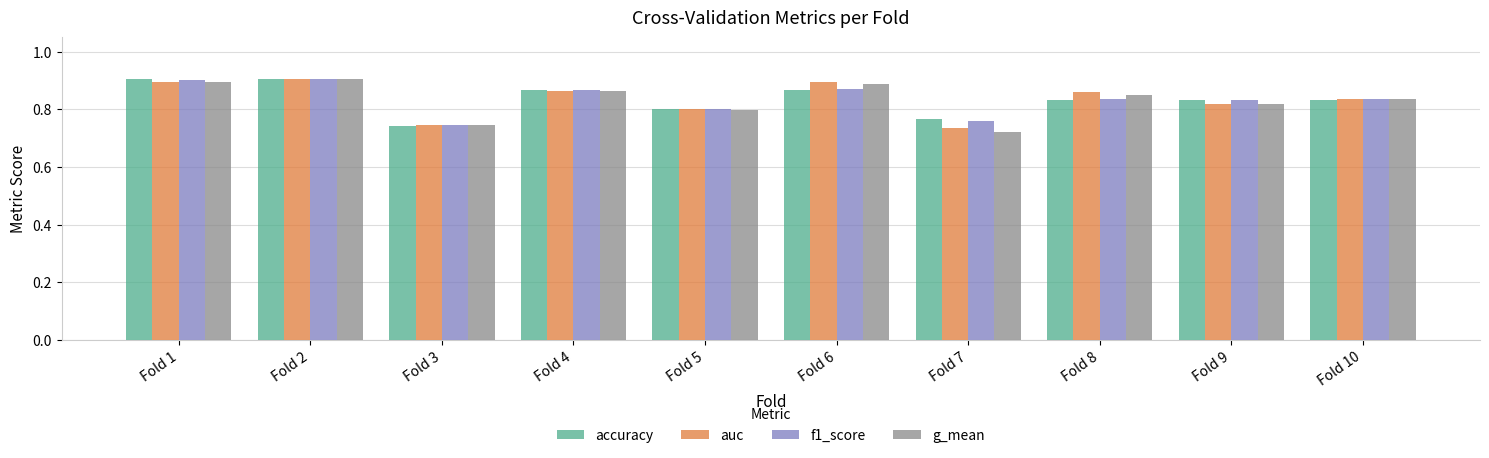

Which series changed the most between Fold 5 and Fold 6?

auc